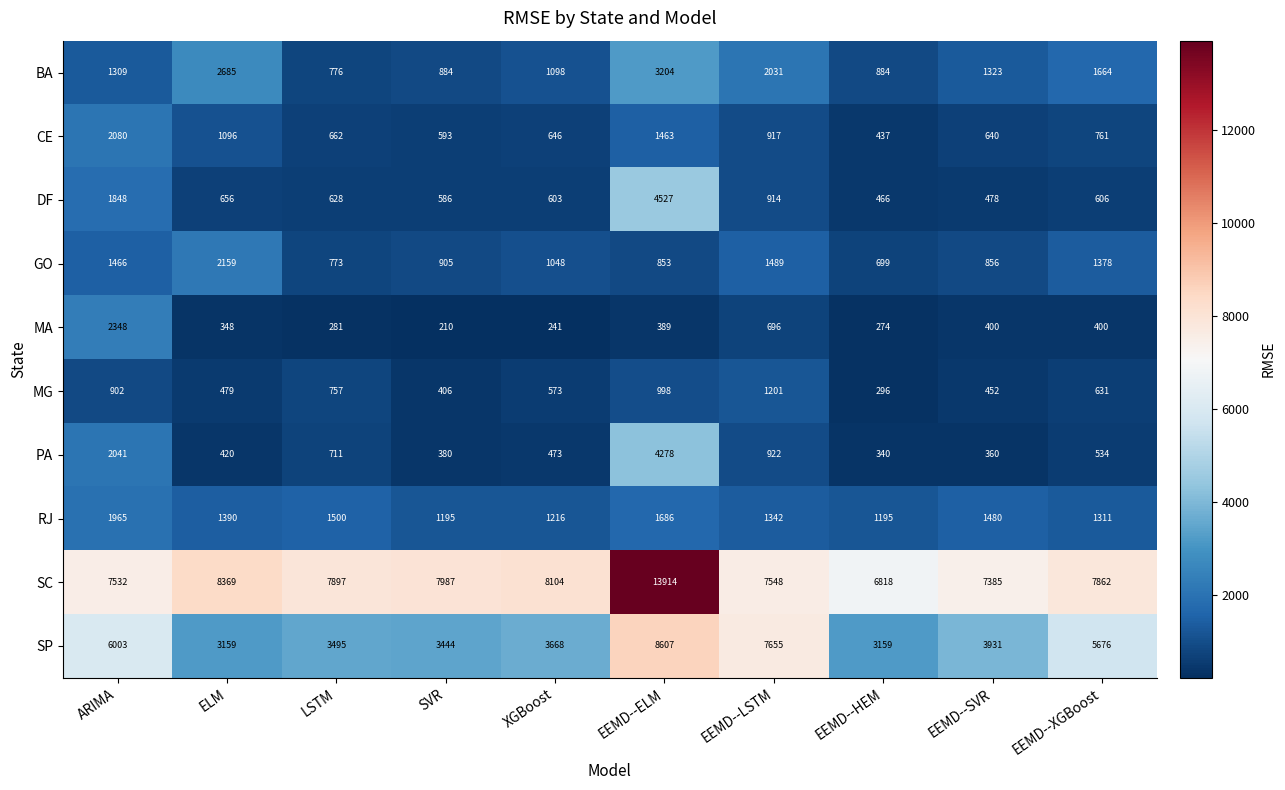

True or false: CE has a value of 1544 at EEMD--LSTM.

False